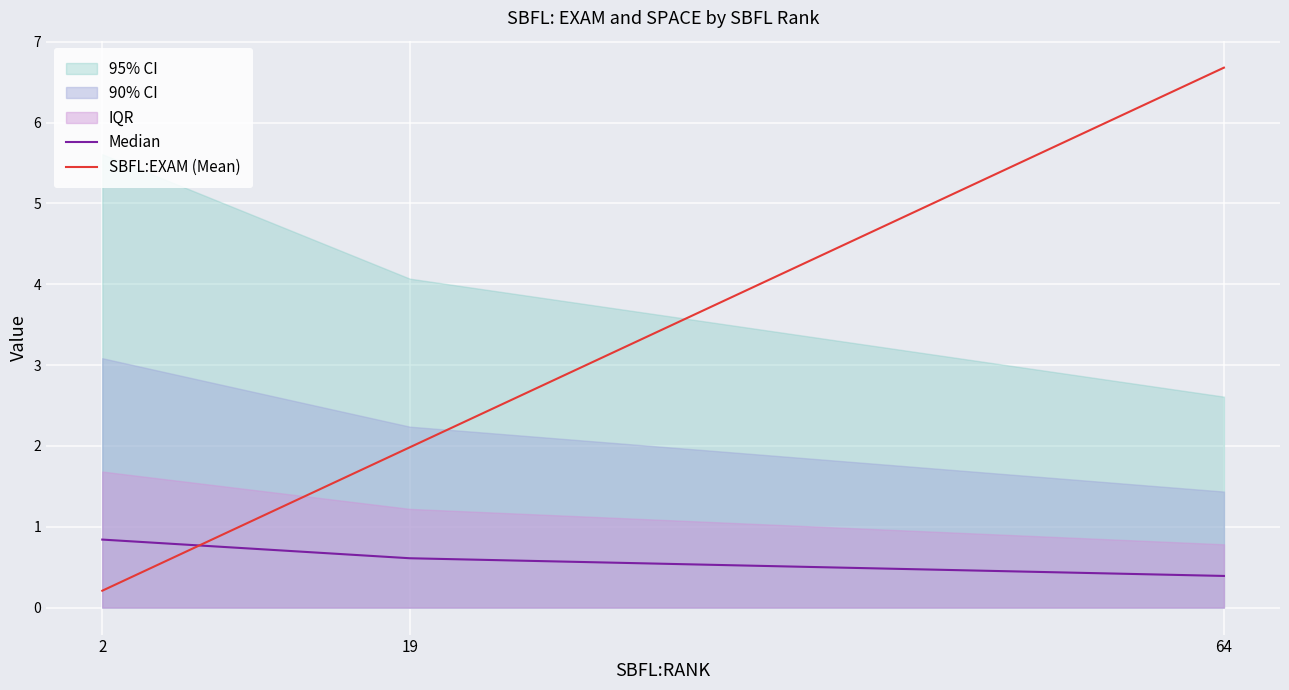

List the series in order of their overall mean, highest first.

SBFL:EXAM (Mean), Median